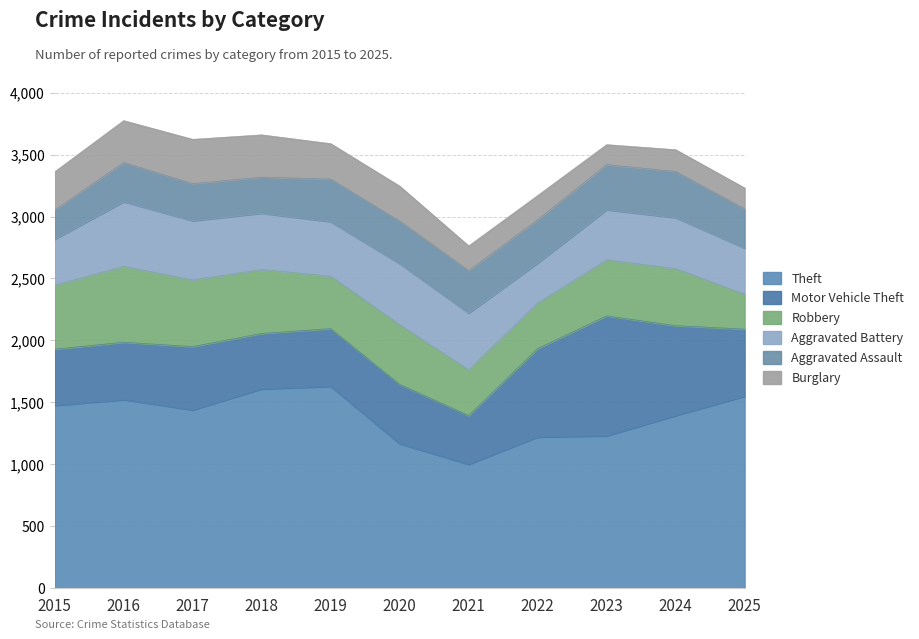

How many values in the Burglary series are below 282?

5